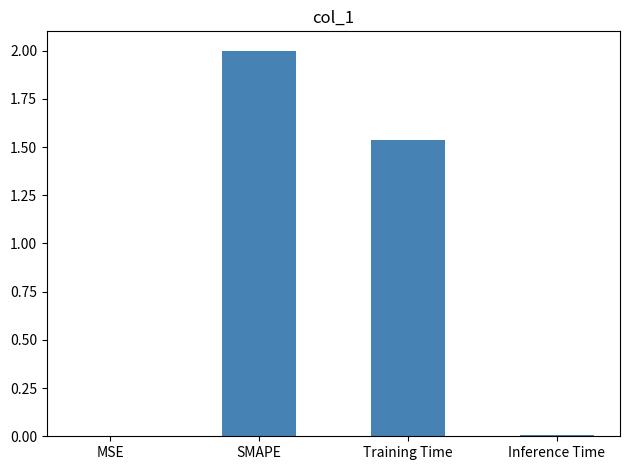

What is the ratio of the value at Training Time to the value at SMAPE?

0.8